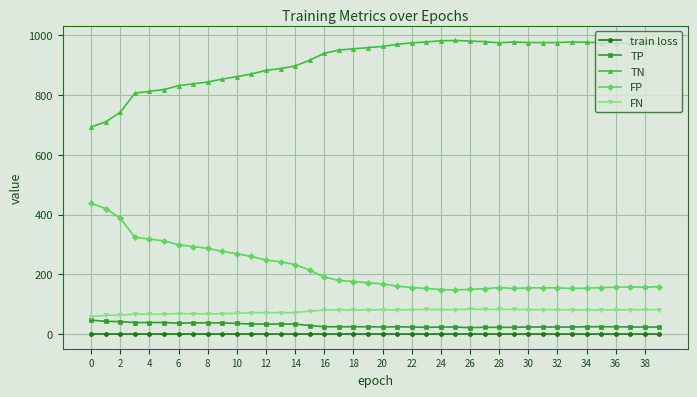

True or false: FP has more than 1 interior local peaks.

True